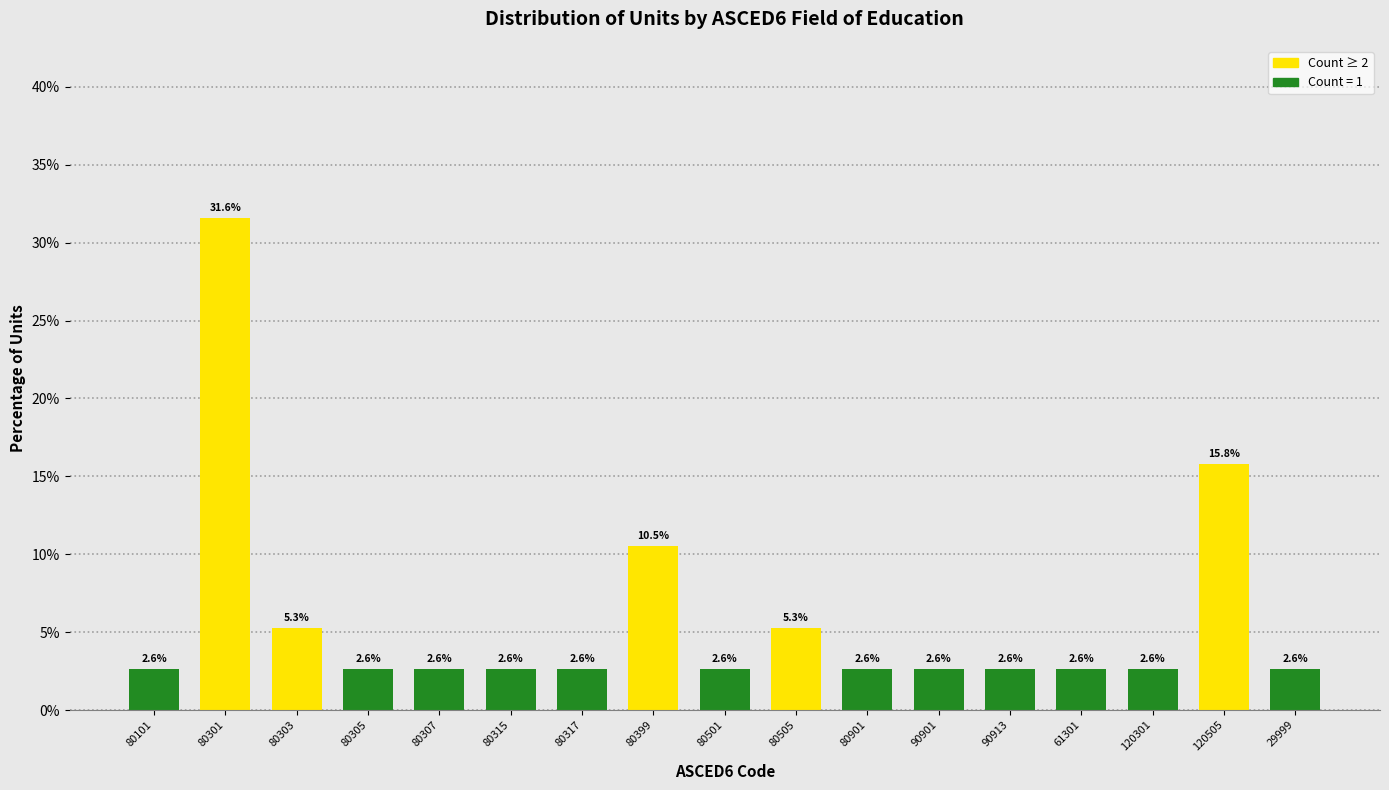

Reading left to right, transcribe all the data shown in this chart.

80101=2.6	80301=31.6	80303=5.3	80305=2.6	80307=2.6	80315=2.6	80317=2.6	80399=10.5	80501=2.6	80505=5.3	80901=2.6	90901=2.6	90913=2.6	61301=2.6	120301=2.6	120505=15.8	29999=2.6